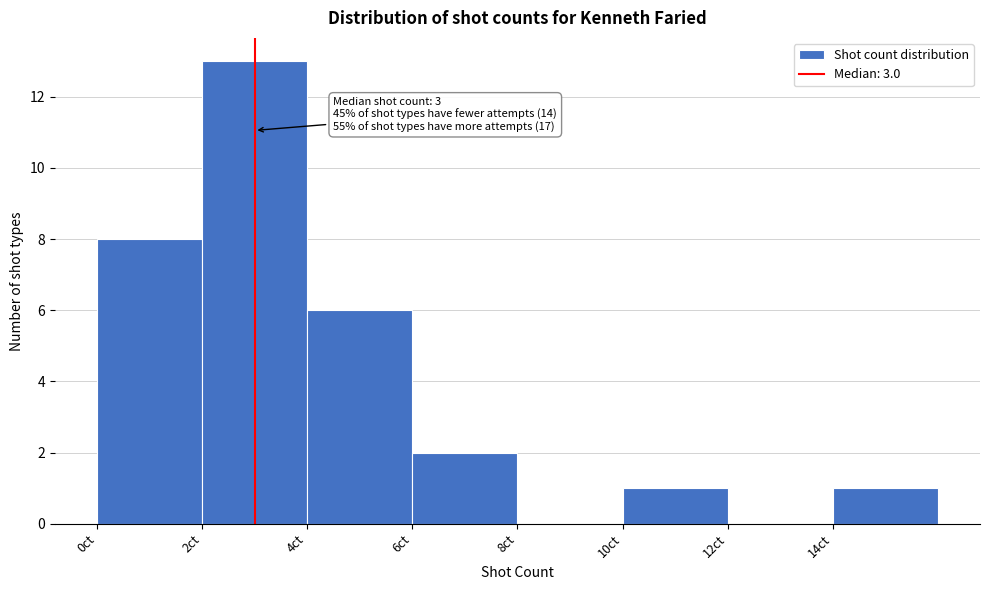

Which range on the x-axis has the tallest bar?

2 to 4